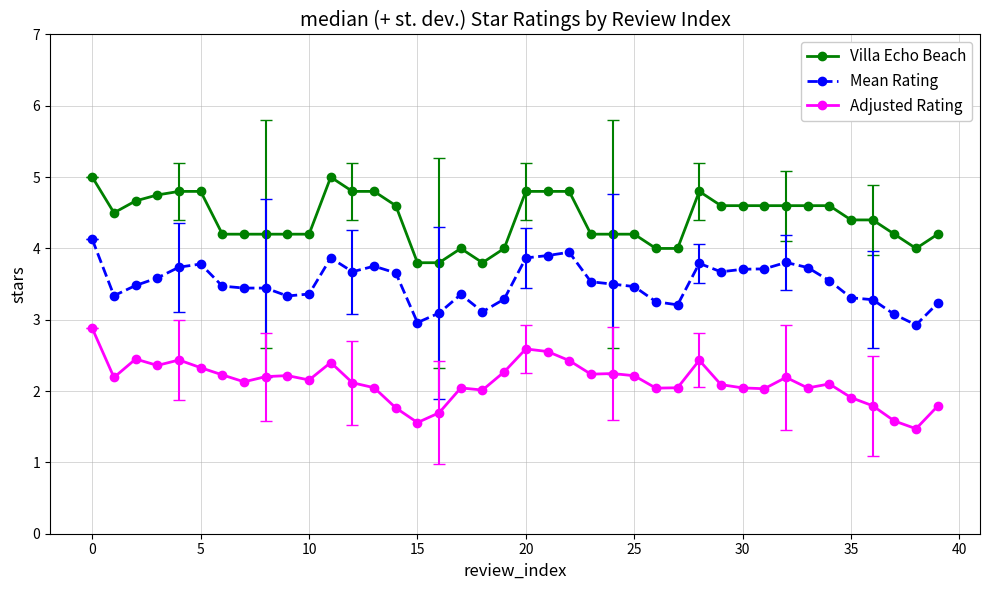

In Mean Rating, how many points are lower than both neighbors (excluding endpoints)?

8